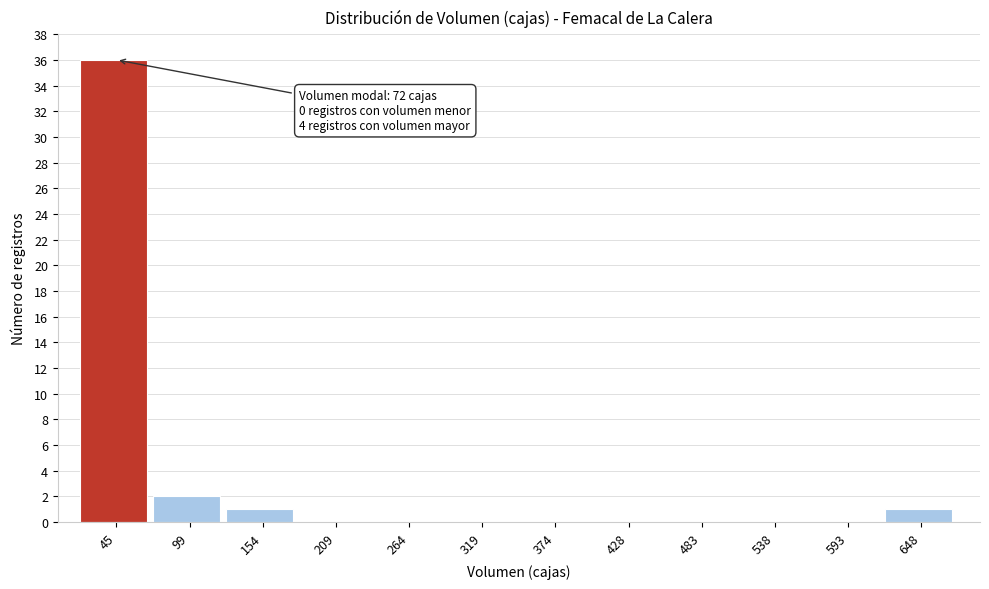

Reading left to right, list all the values displayed in this chart.

45=36	99=2	154=1	209=0	264=0	319=0	374=0	428=0	483=0	538=0	593=0	648=1